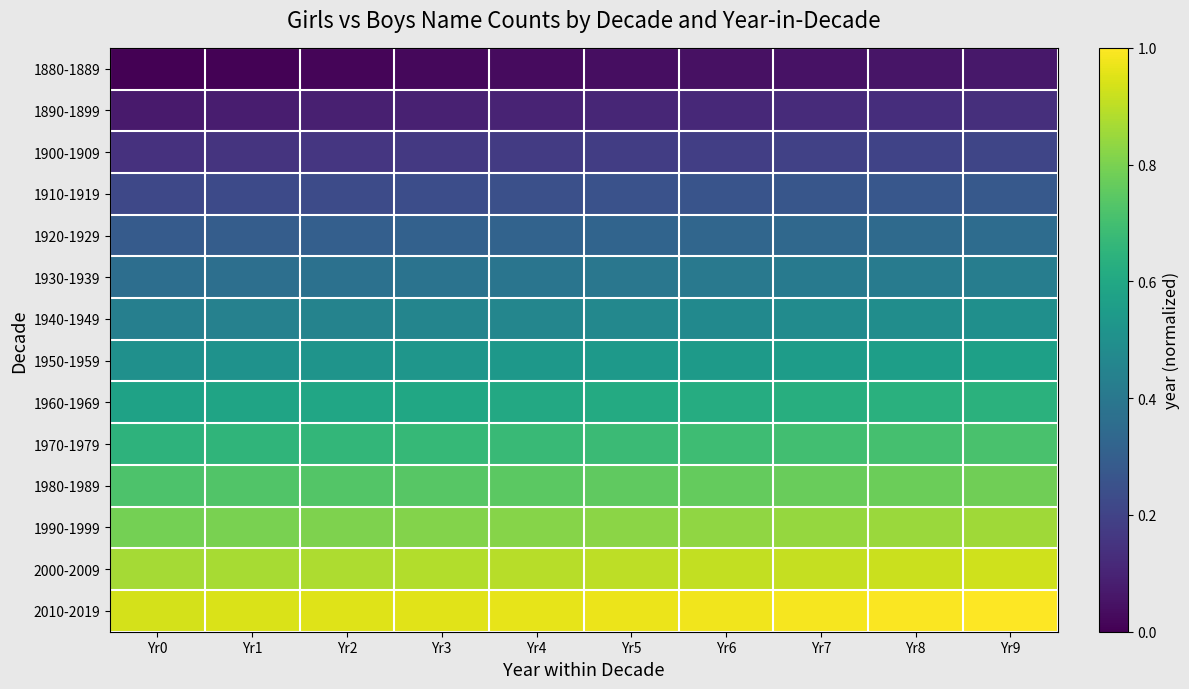

At how many categories does at least one series exceed 0?

10